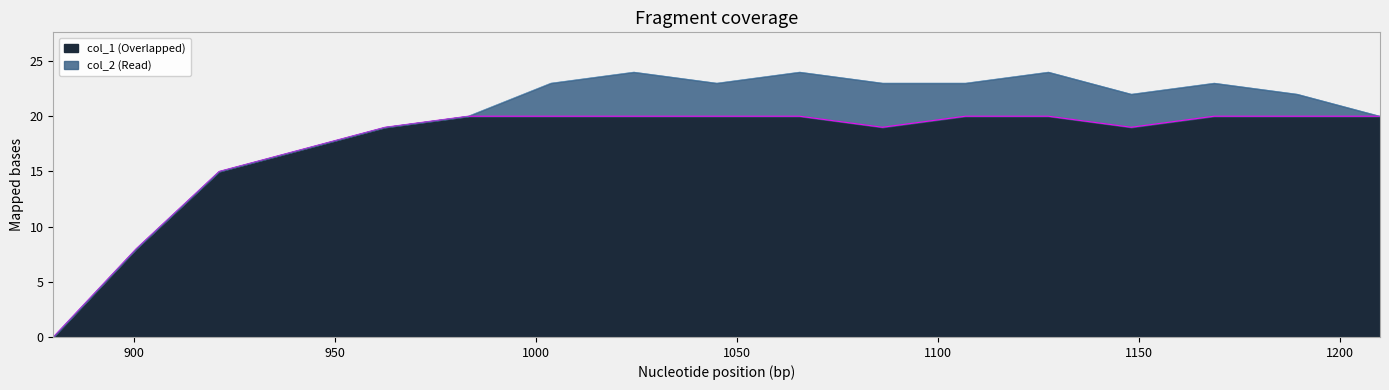

What is the value of the 16th point from the left?

20